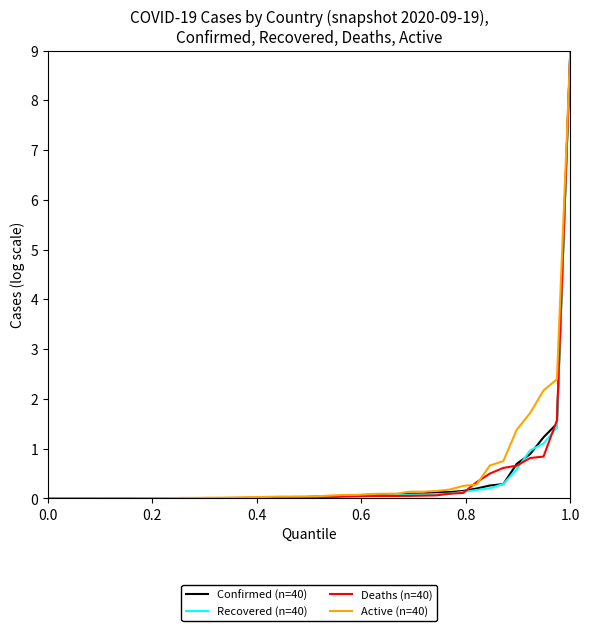

What is the maximum value for Deaths (n=40)?

9.0